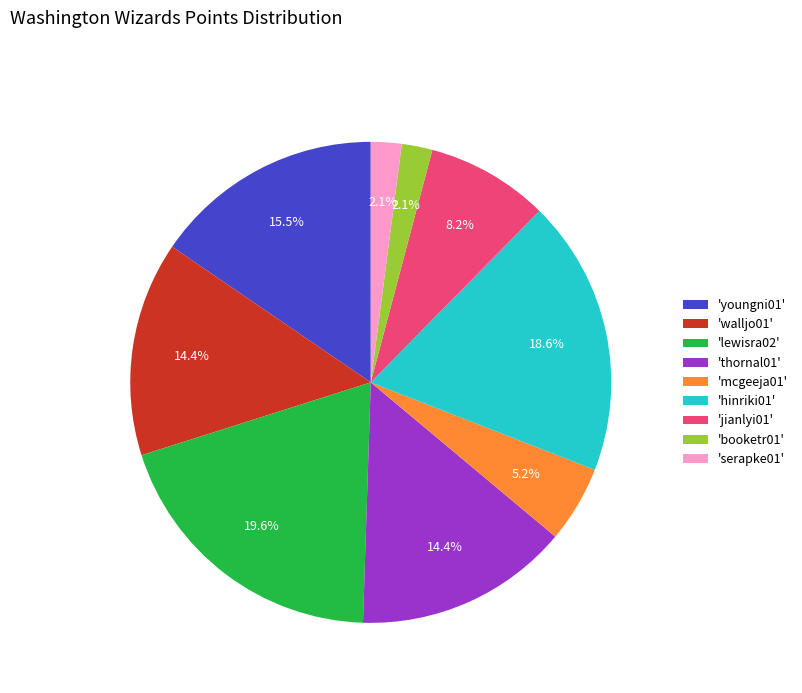

Between 'hinriki01' and 'thornal01', which is larger?

'hinriki01'